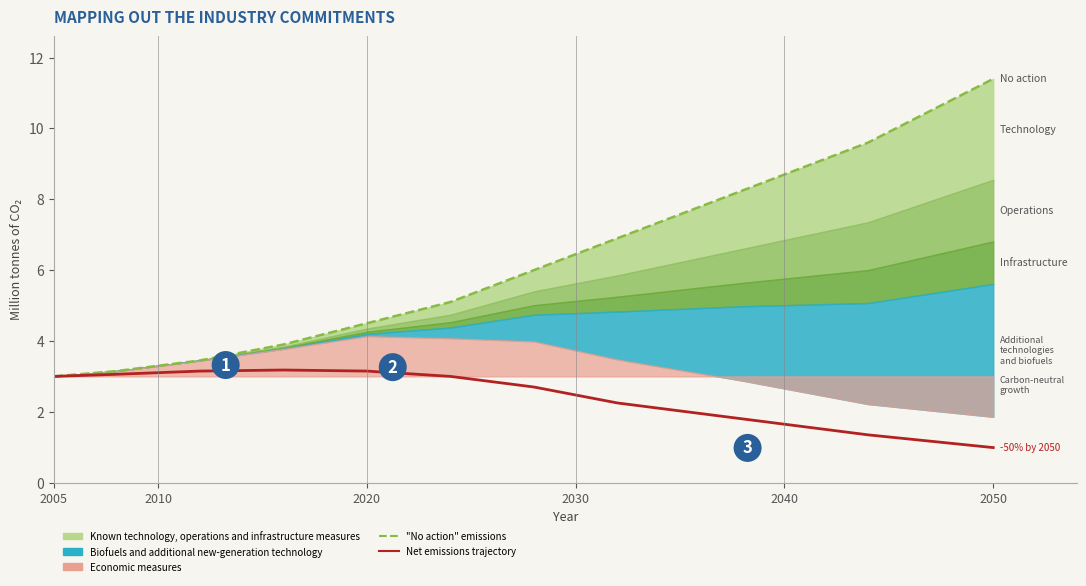

Reading left to right, extract all data points from this chart.

"No action" emissions: 3.0	3.2	3.4	3.9	4.5	5.1	6.0	6.9	8.2	9.6	11.4
Net emissions trajectory: 3.0	3.1	3.2	3.2	3.2	3.0	2.7	2.2	1.8	1.4	1.0